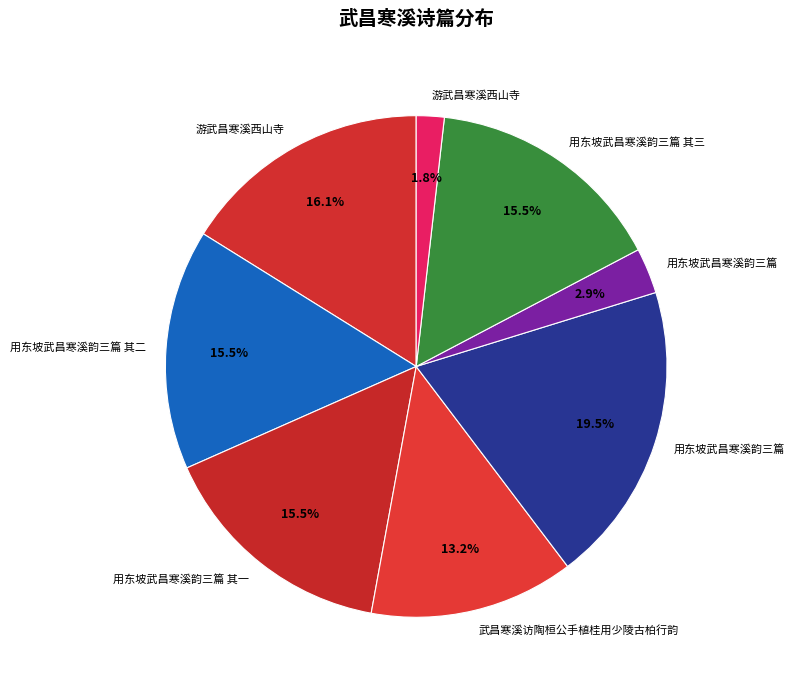

Which slice is the smallest?

游武昌寒溪西山寺